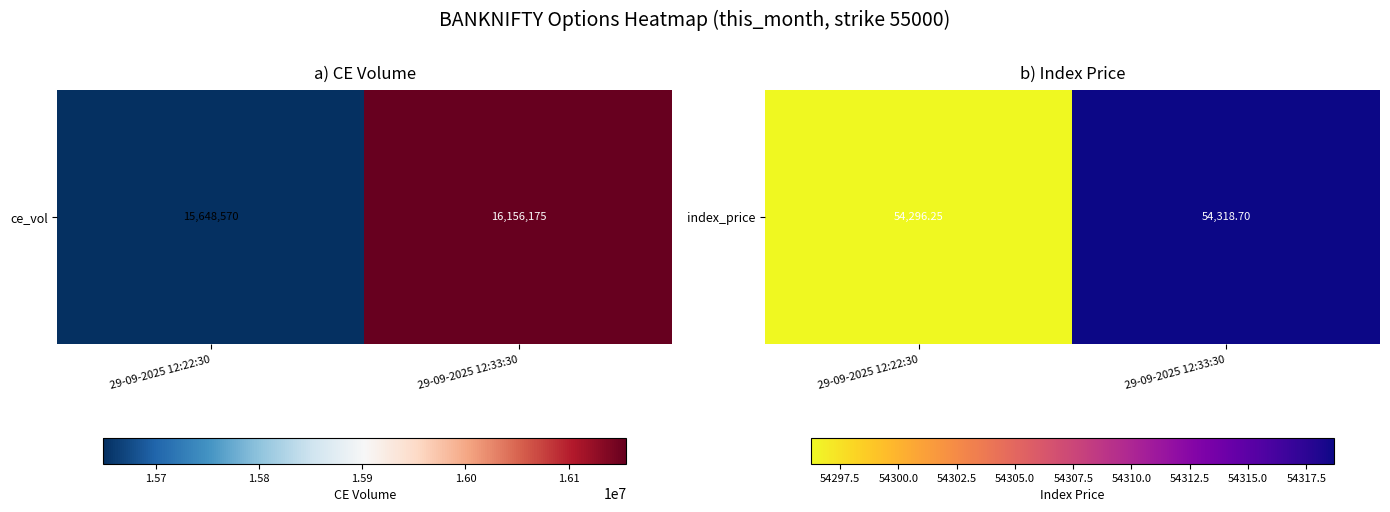

The value at 29-09-2025 12:33:30 is 80659.4. True or false?

False